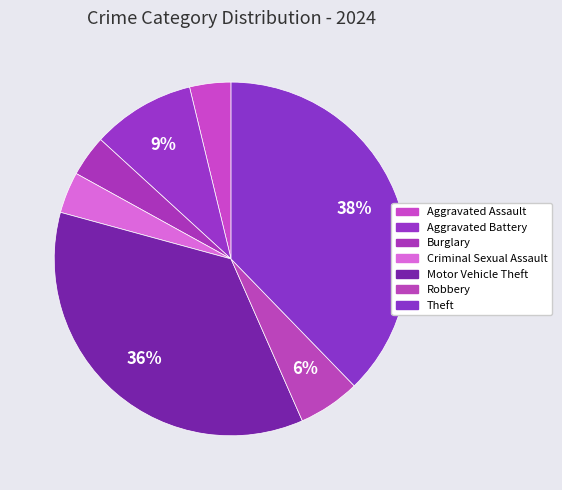

Is it true that Robbery is 6% of the pie?

True